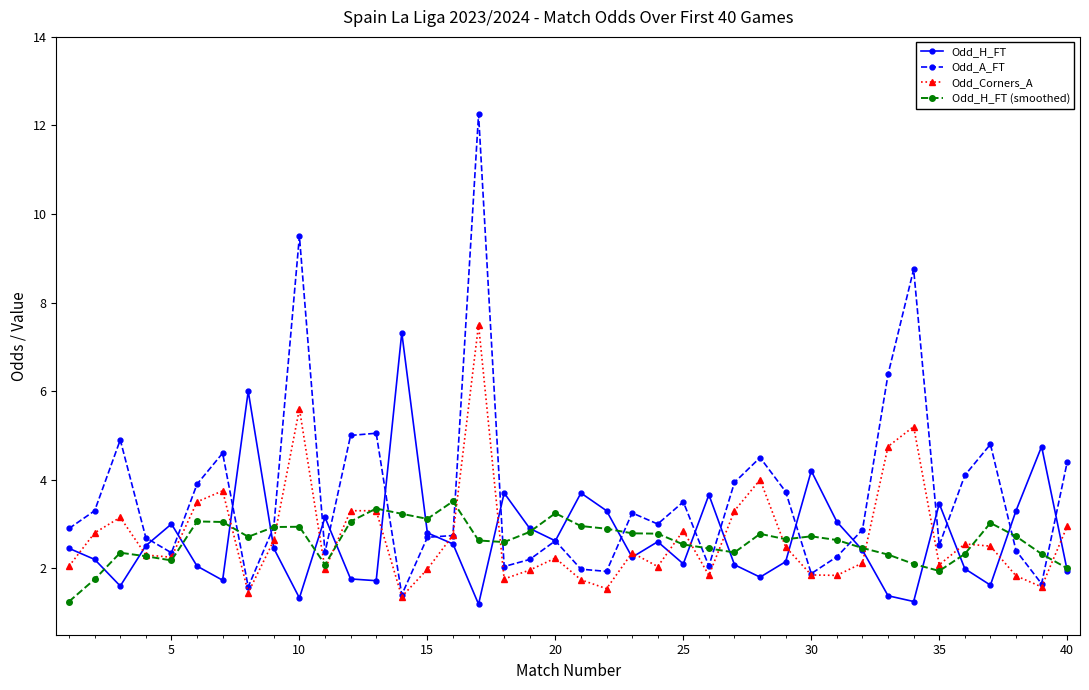

How many data points does each series have?

40